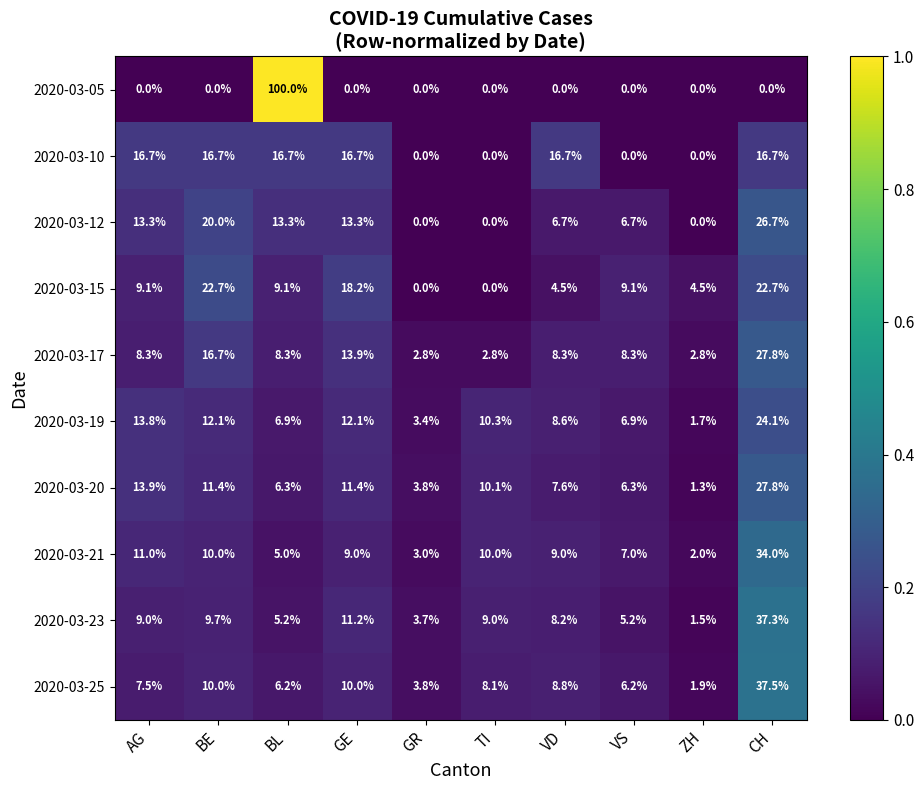

Is it true that 2020-03-12 equals 6.7 at VD?

True